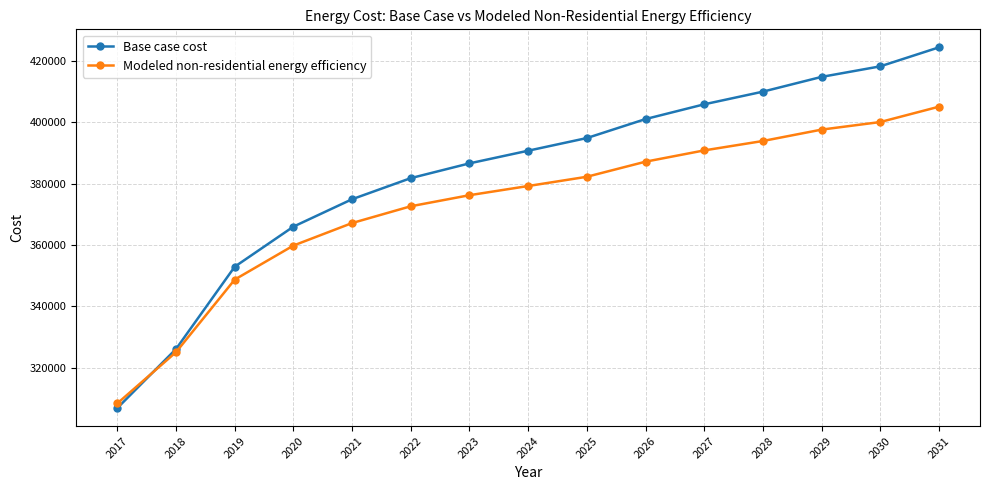

Reading left to right, what are all the values shown in this chart?

Base case cost: 2017=306790.5	2018=326048.1	2019=352871.2	2020=365938.9	2021=374879.9	2022=381757.6	2023=386572.0	2024=390698.6	2025=394825.3	2026=401015.2	2027=405829.6	2028=409956.3	2029=414770.7	2030=418209.5	2031=424399.5
Modeled non-residential energy efficiency: 2017=308307.0	2018=325020.7	2019=348673.4	2020=359768.3	2021=367109.7	2022=372584.0	2023=376190.6	2024=379186.9	2025=382201.5	2026=387120.5	2027=390799.2	2028=393865.8	2029=397578.0	2030=400048.5	2031=405050.5